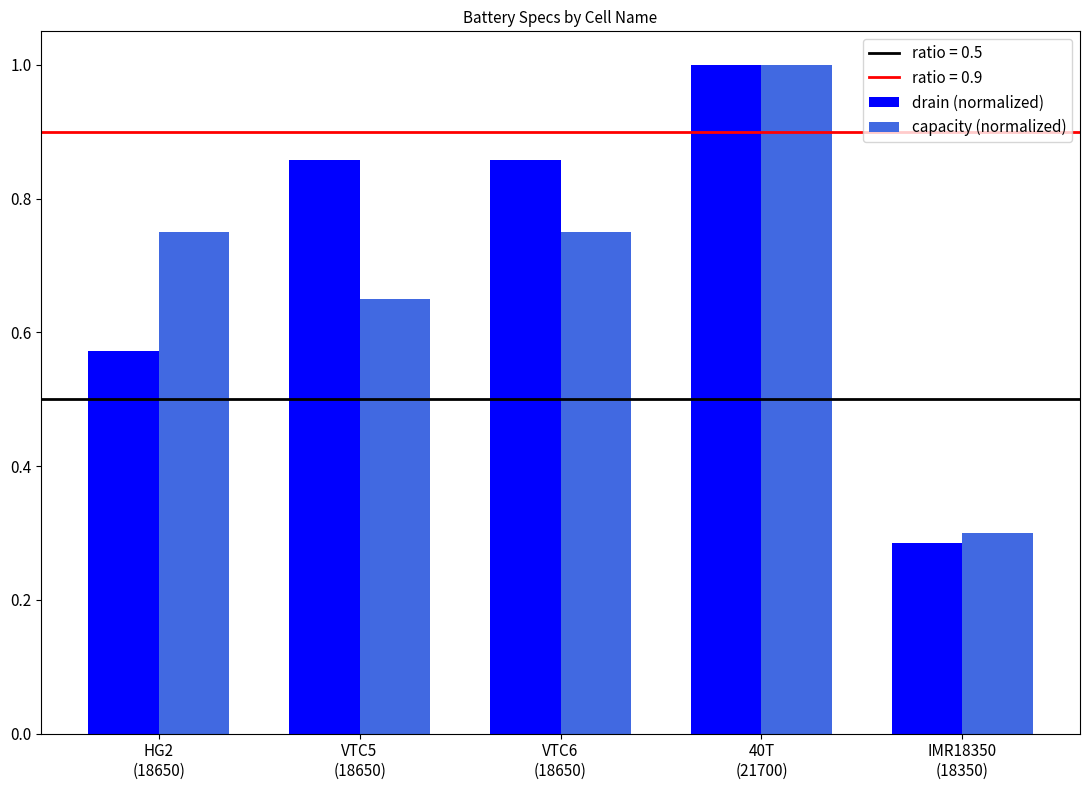

Is it true that drain (normalized) equals 0.3 at IMR18350
(18350)?

True